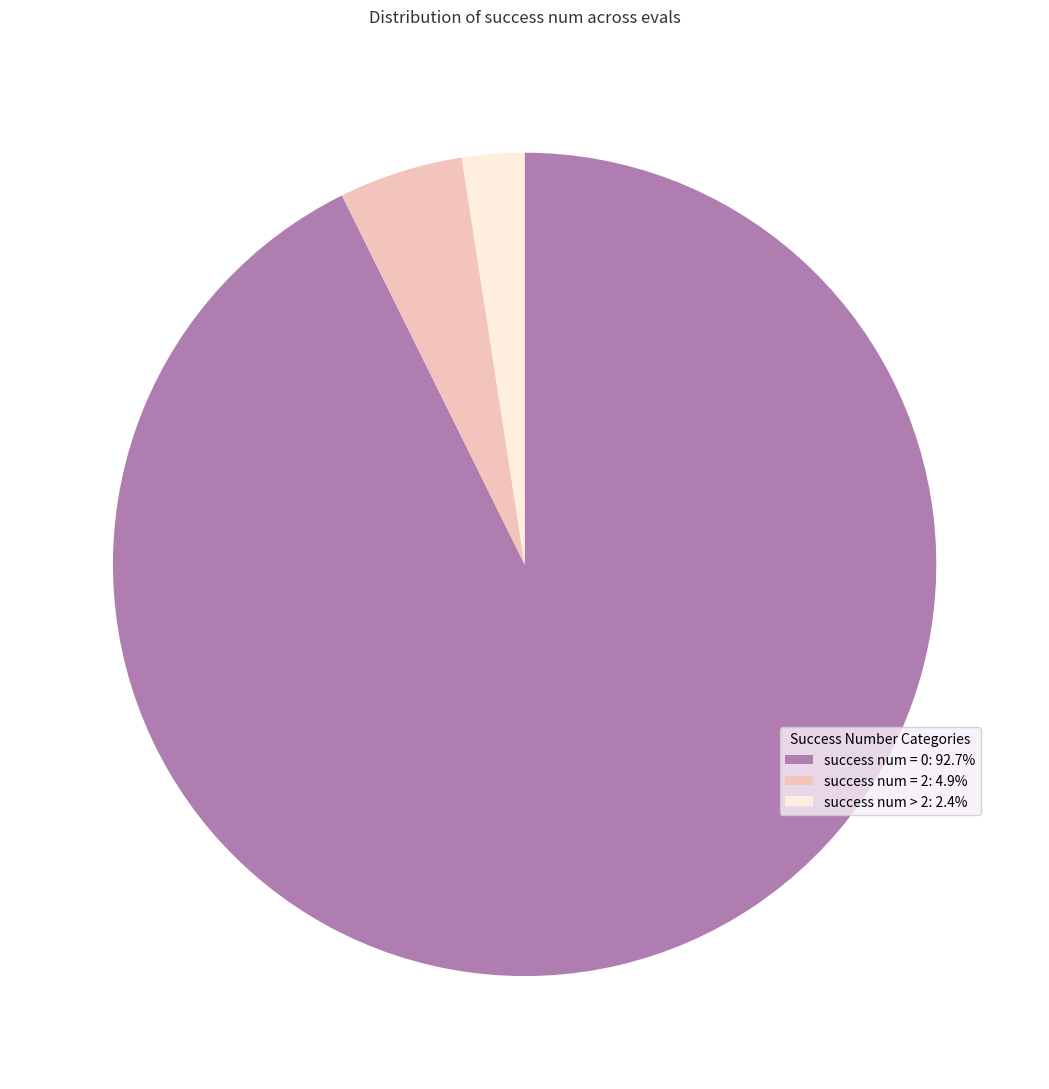

Approximately how many times larger is the value at success num = 0: 92.7% compared to success num = 2: 4.9%?

19.0